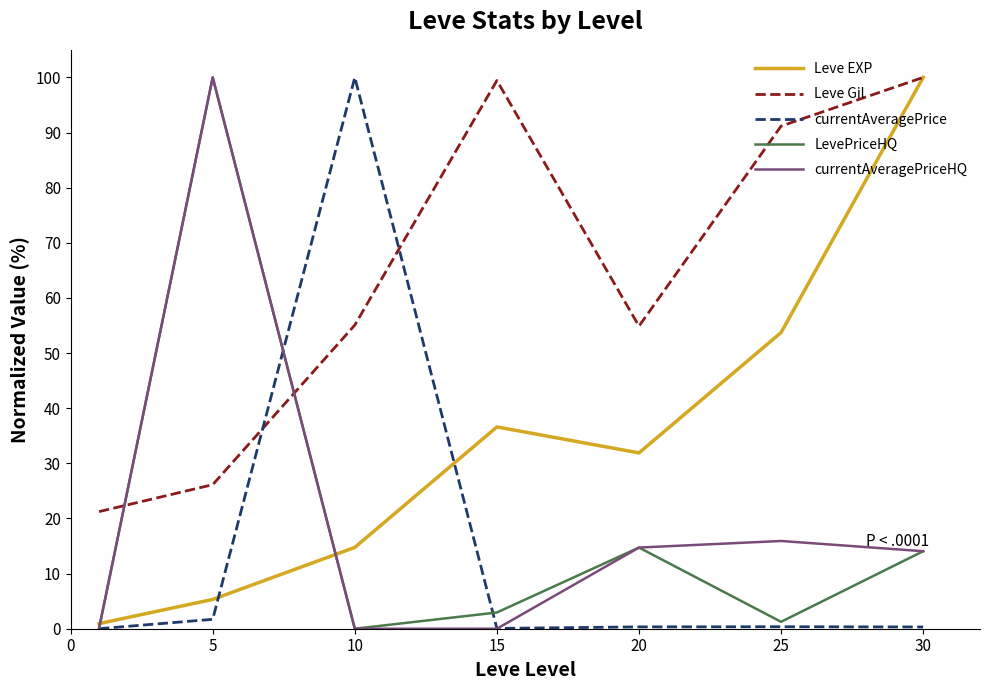

Which series has the largest total across all categories?

Leve Gil